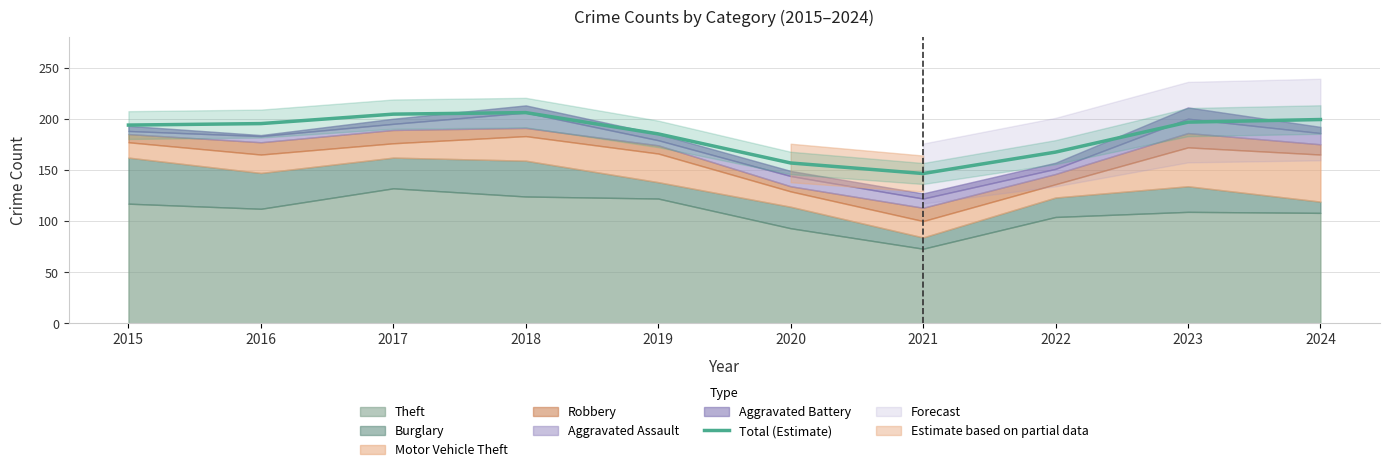

Reading right to left, transcribe all the data shown in this chart.

199.2	196.7	167.4	146.4	156.7	185.2	206.0	204.5	195.2	193.8